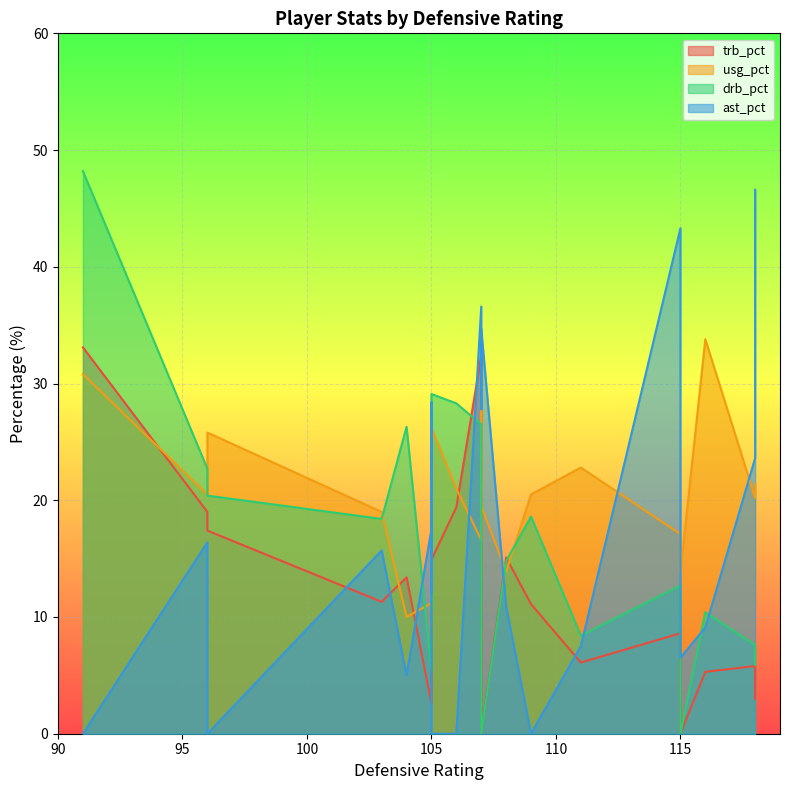

How many values in the usg_pct series exceed 20?

11